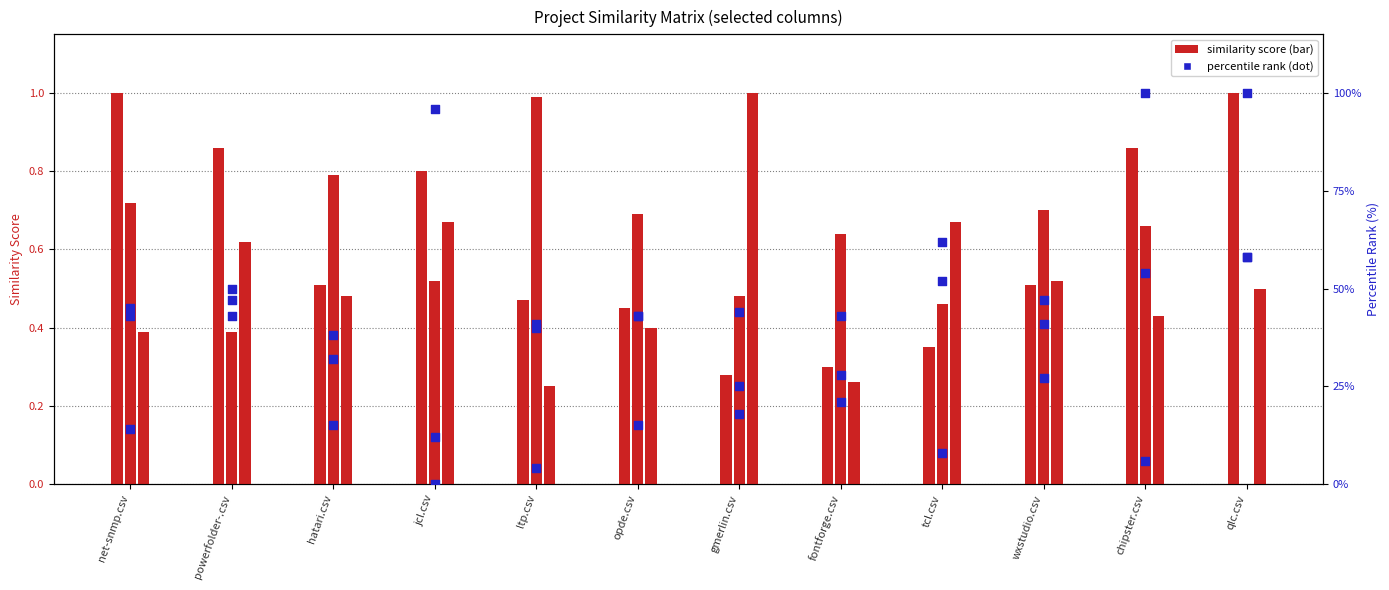

At how many categories does at least one series exceed 9?

12